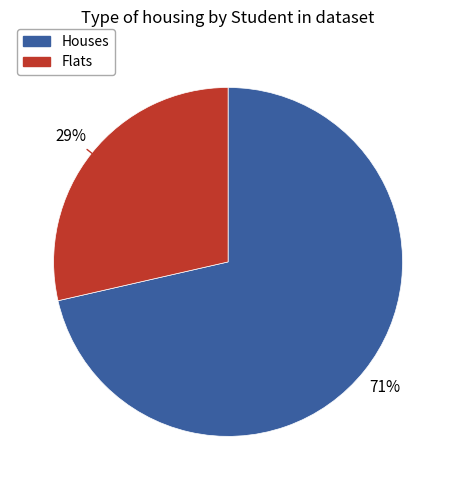

To the nearest percent, what is the average slice percentage?

50%